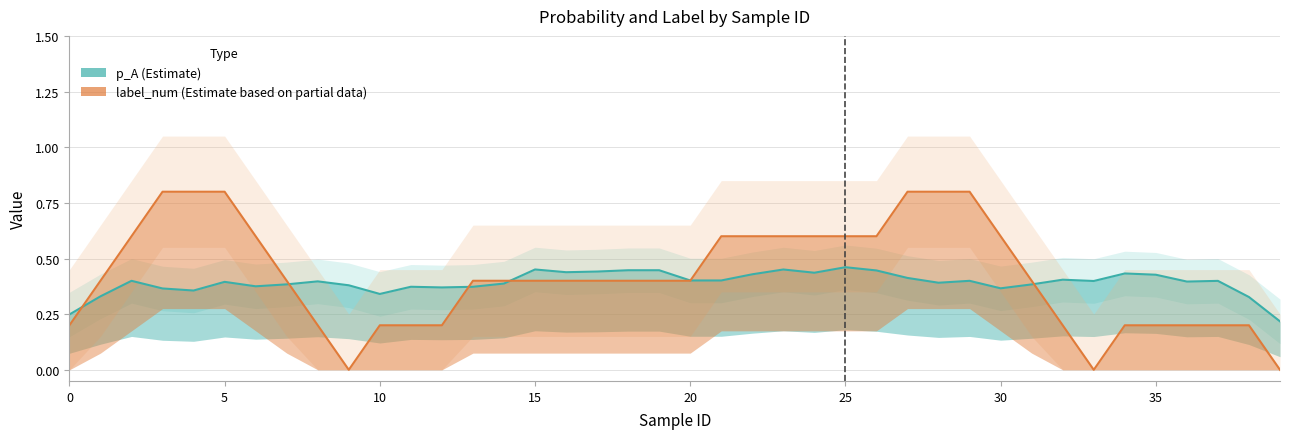

What is the value of the p_A point at the 16th from the left?

0.4